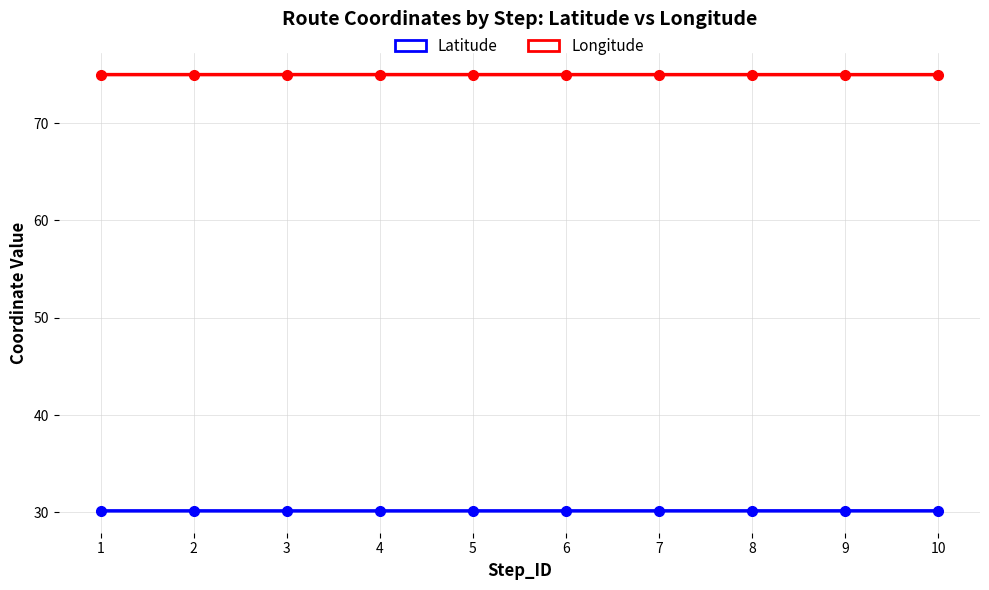

What is the total value across all series at 9?

105.1